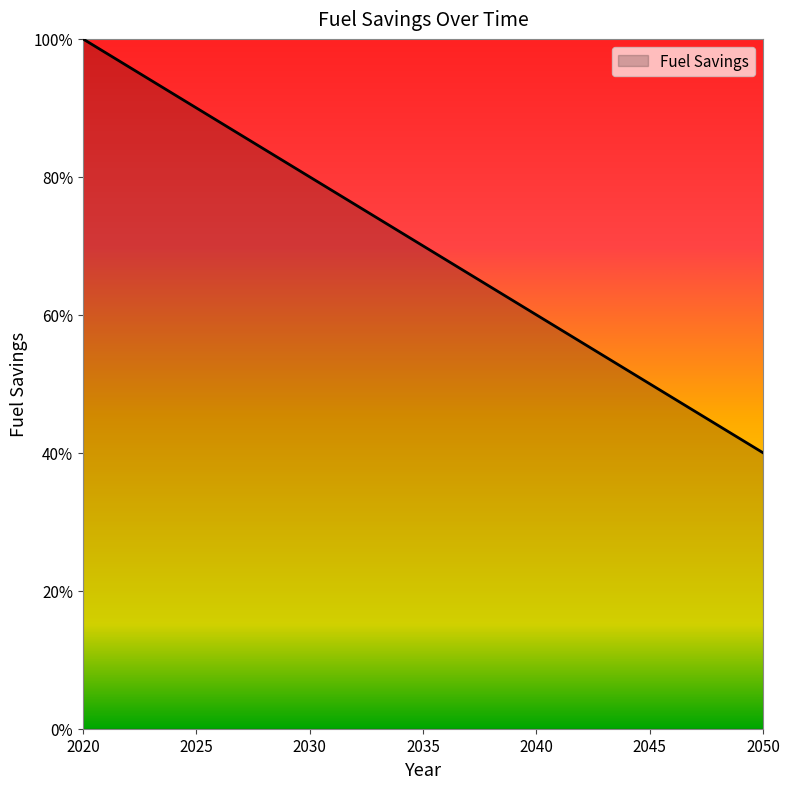

Which label corresponds to the smallest value in the chart?

2050